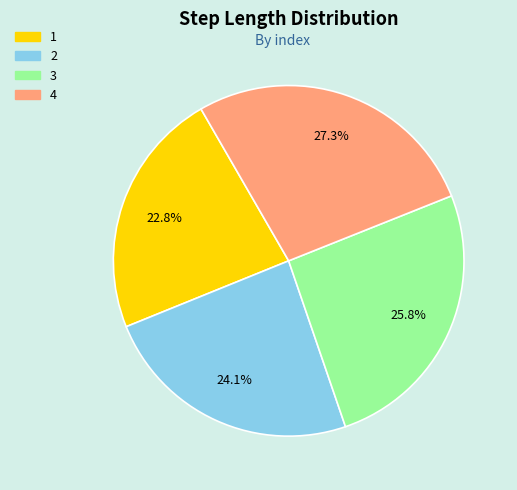

Does 2 represent more than half of the total?

No